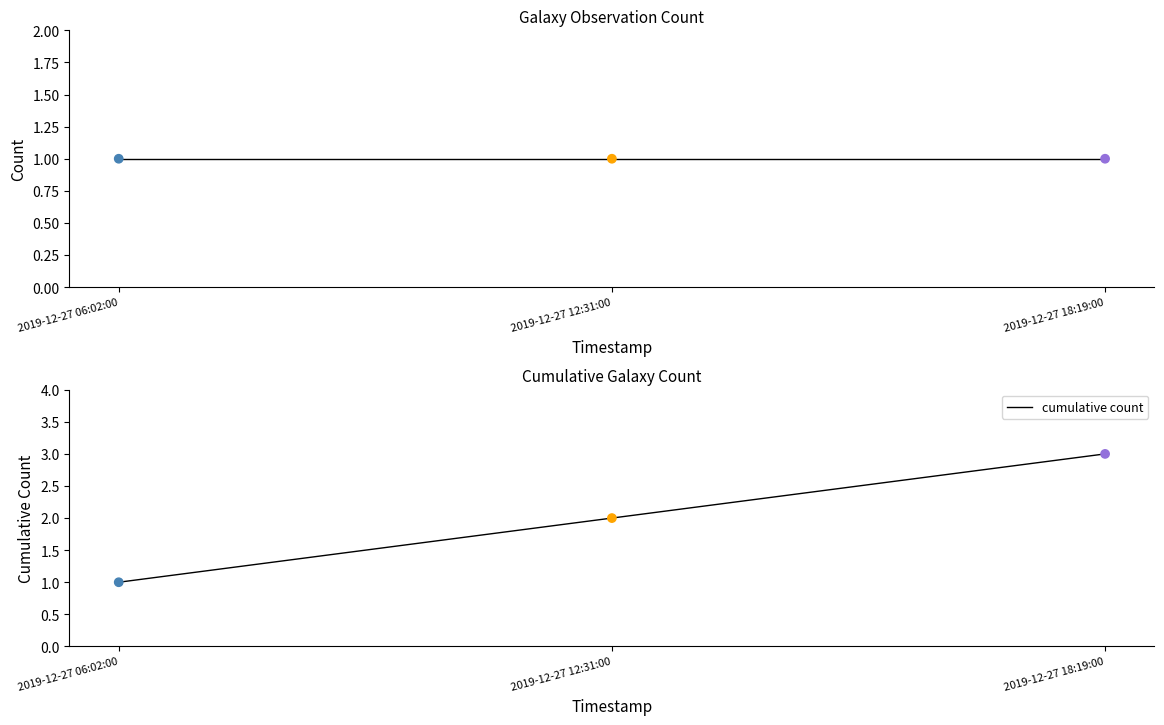

Which series has the largest Y range (max minus min)?

cumulative count